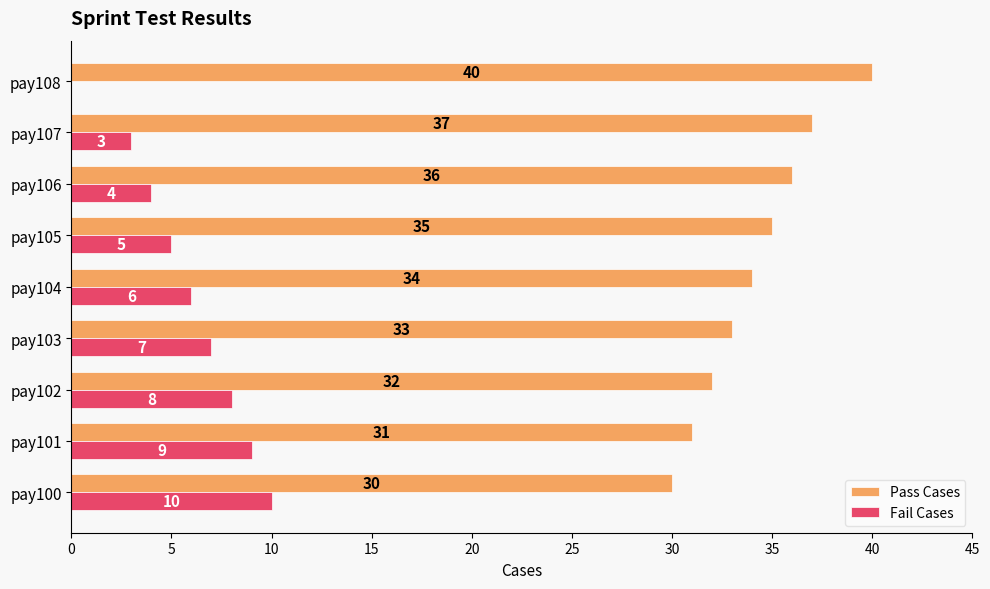

True or false: Fail Cases has a value of 6 at pay104.

True